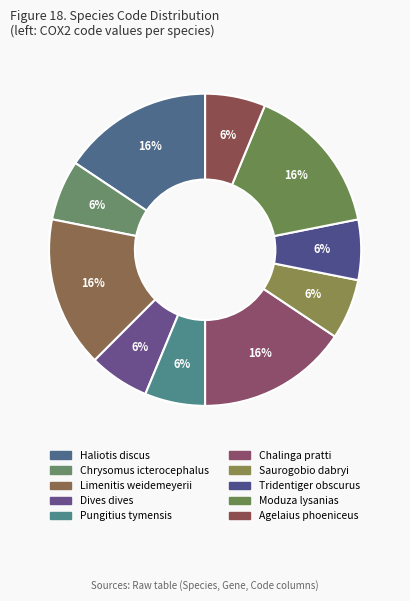

How many slices are in this pie chart?

10